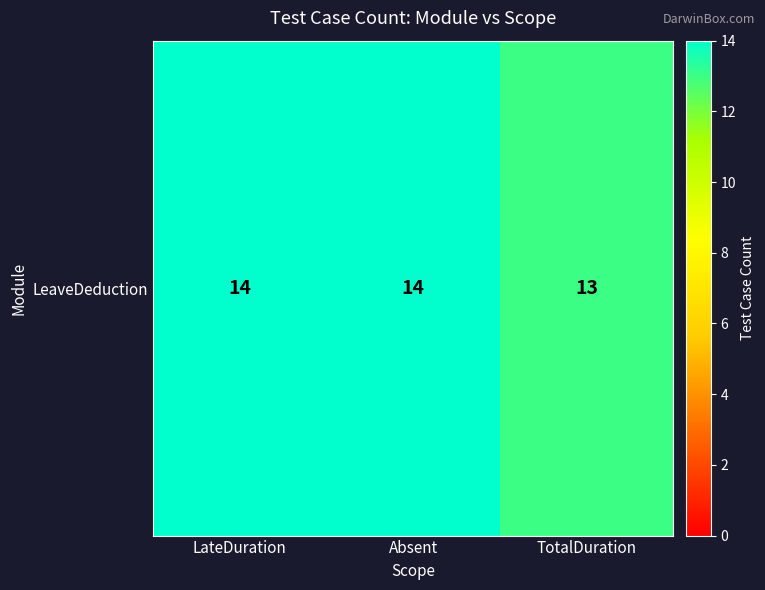

What is the difference between the maximum and minimum values?

1